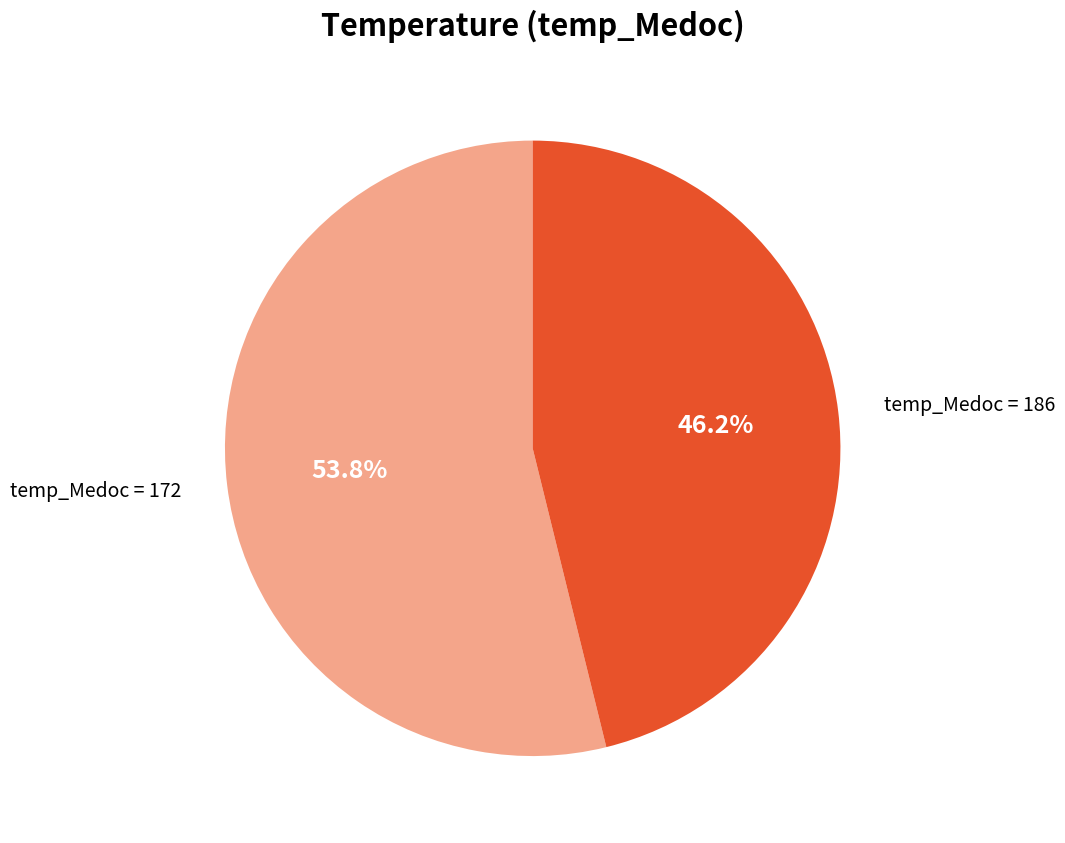

Is there a majority slice in this chart?

Yes